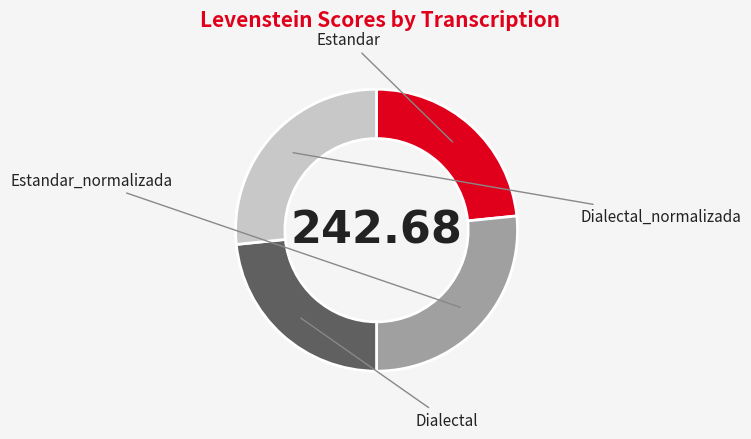

To the nearest percent, what is the combined percentage of Estandar and Estandar_normalizada?

50%